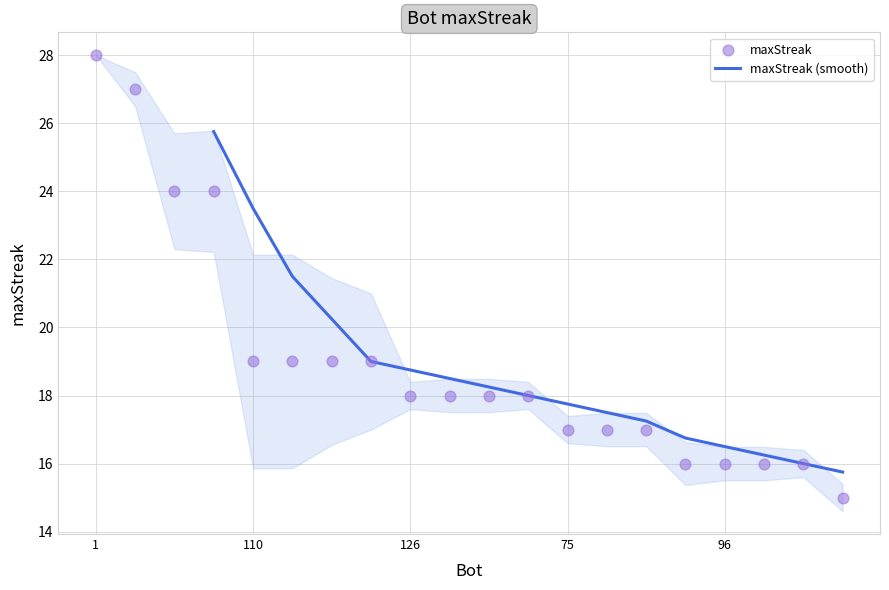

Approximately how many times larger is the value at 9 compared to 71?

0.9